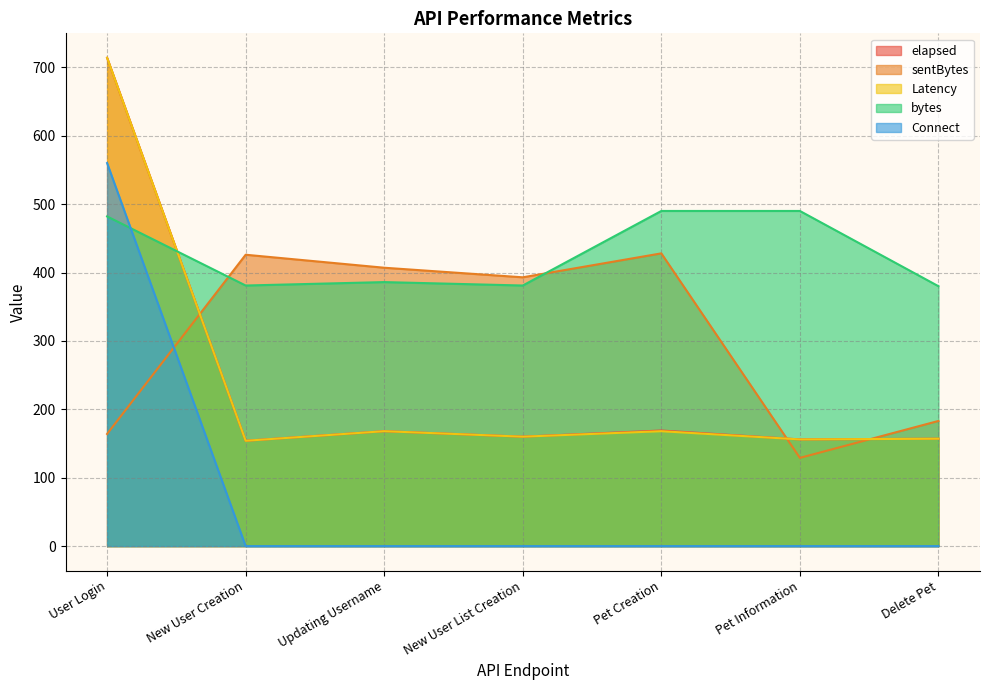

Rank the series by their maximum value, from lowest to highest.

sentBytes, bytes, Connect, elapsed, Latency